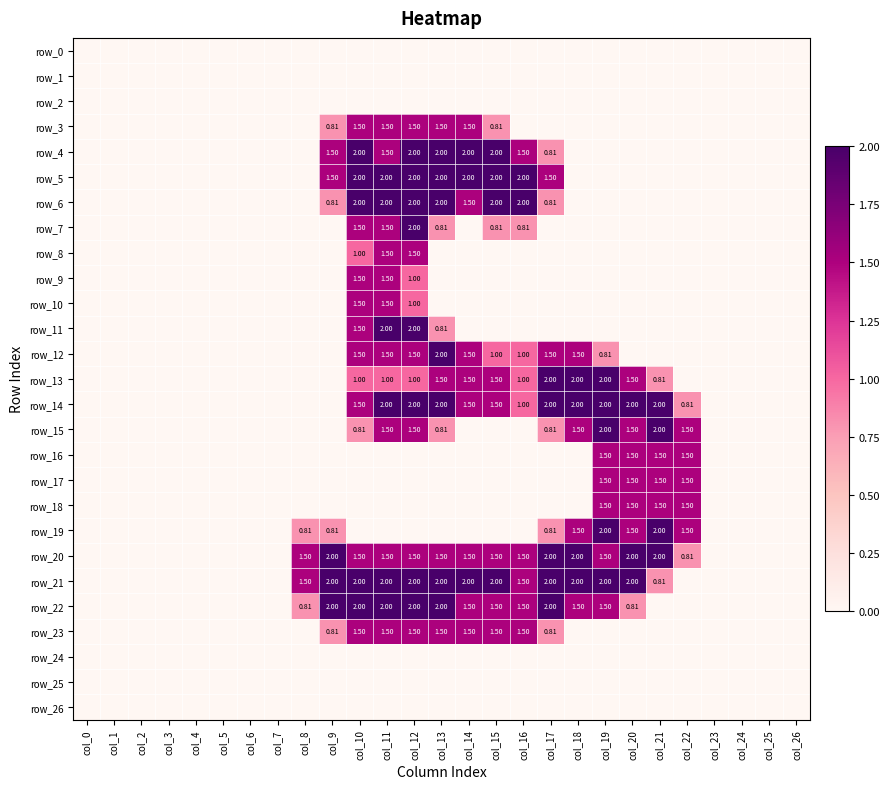

True or false: row_3 has a value of -1.0 at col_22.

False